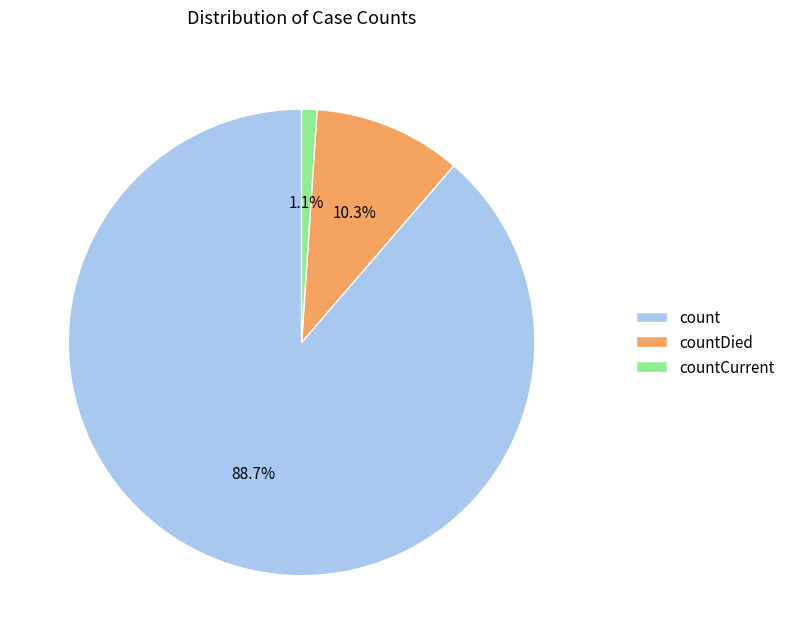

To the nearest percent, what is the combined percentage of countDied and countCurrent?

11%